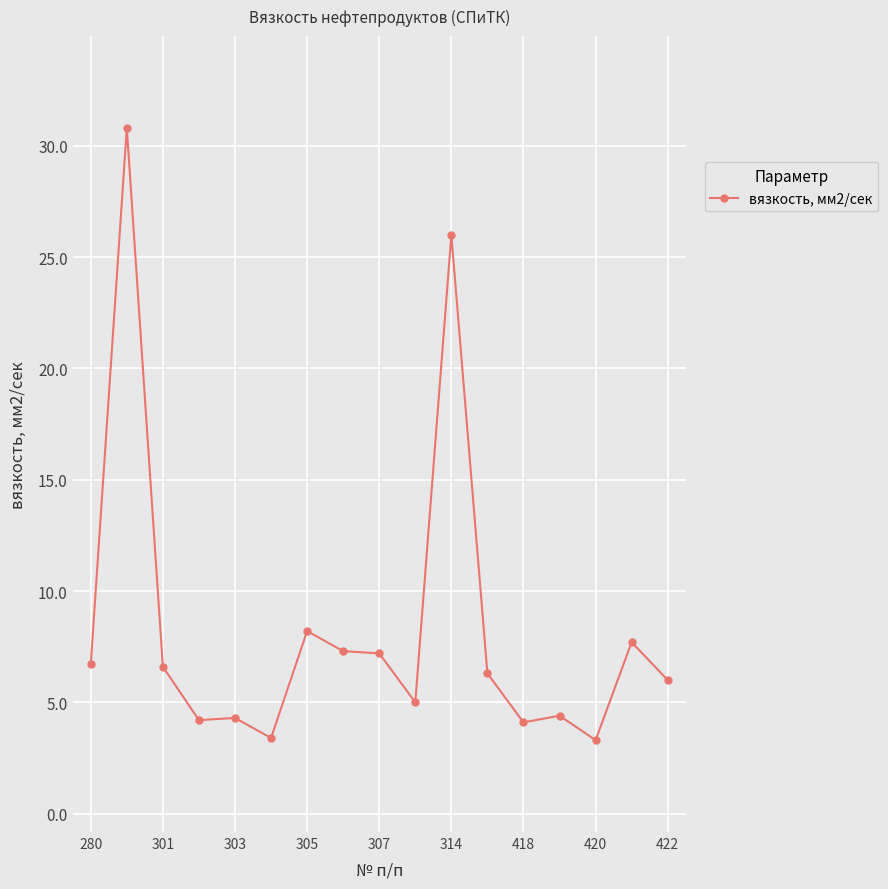

What is the sum of all values?

141.5